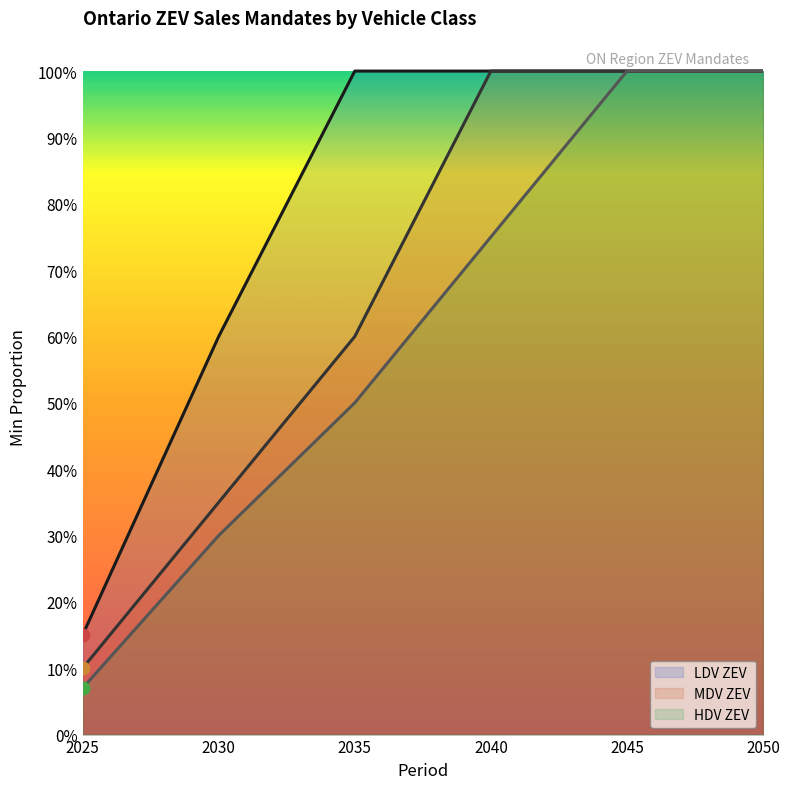

What is the total value across all series at 2035?

2.1